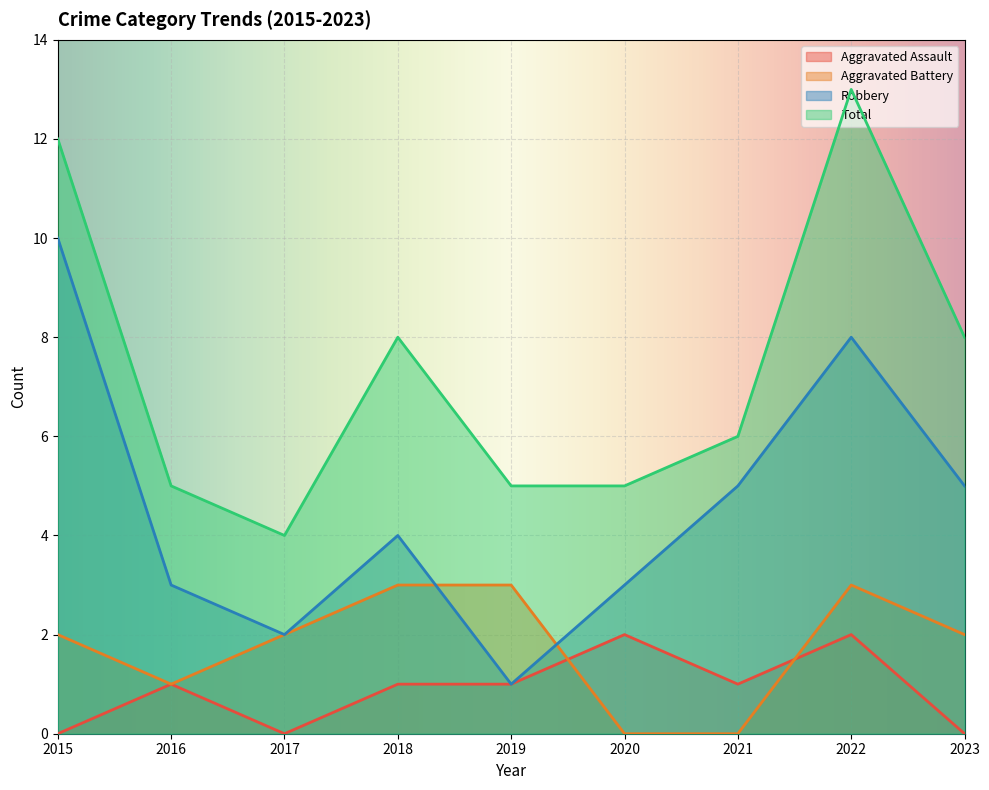

What is the total value across all series at 2022?

26